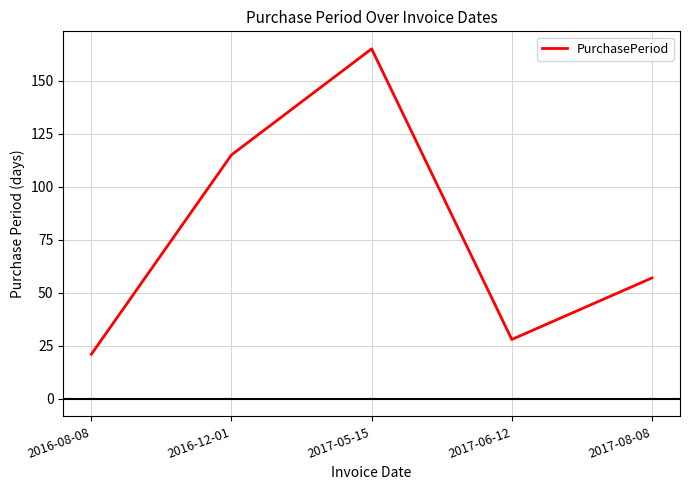

What is the greatest value displayed?

165